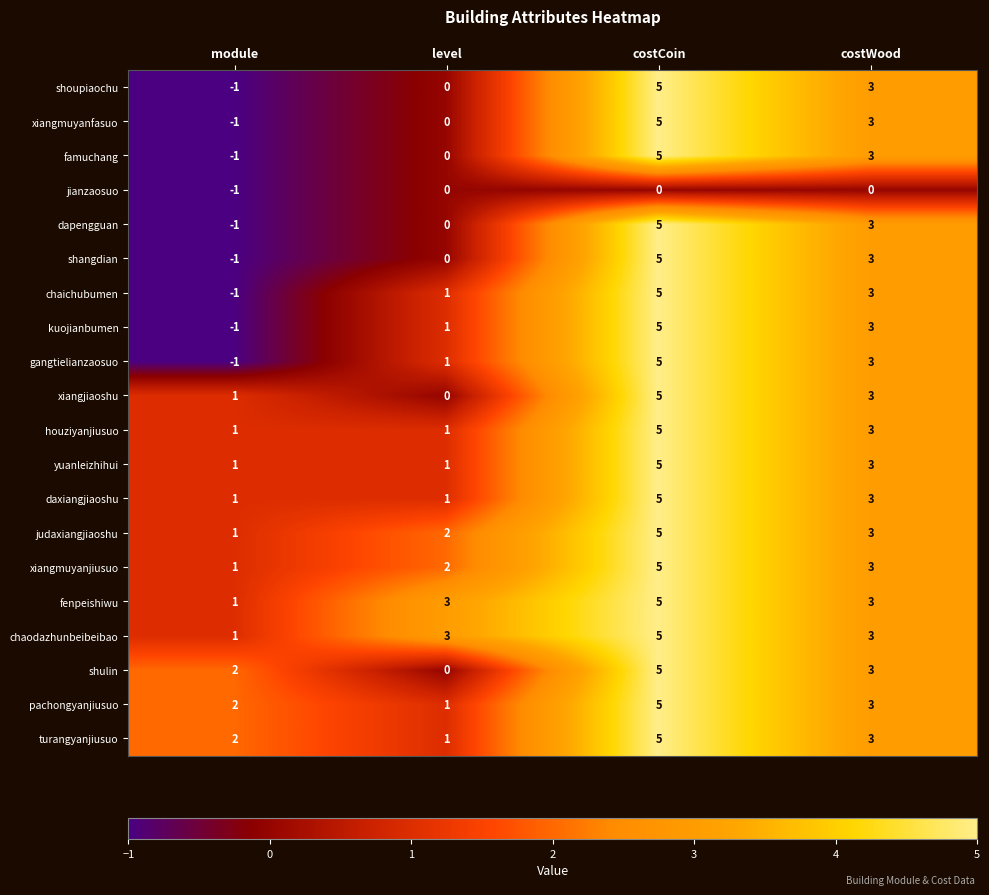

The value of dapengguan at level is 0. True or false?

True